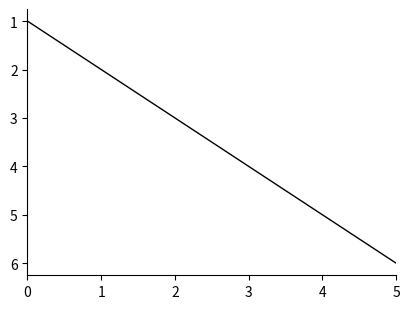

True or false: the data shows 4 at 3.

True